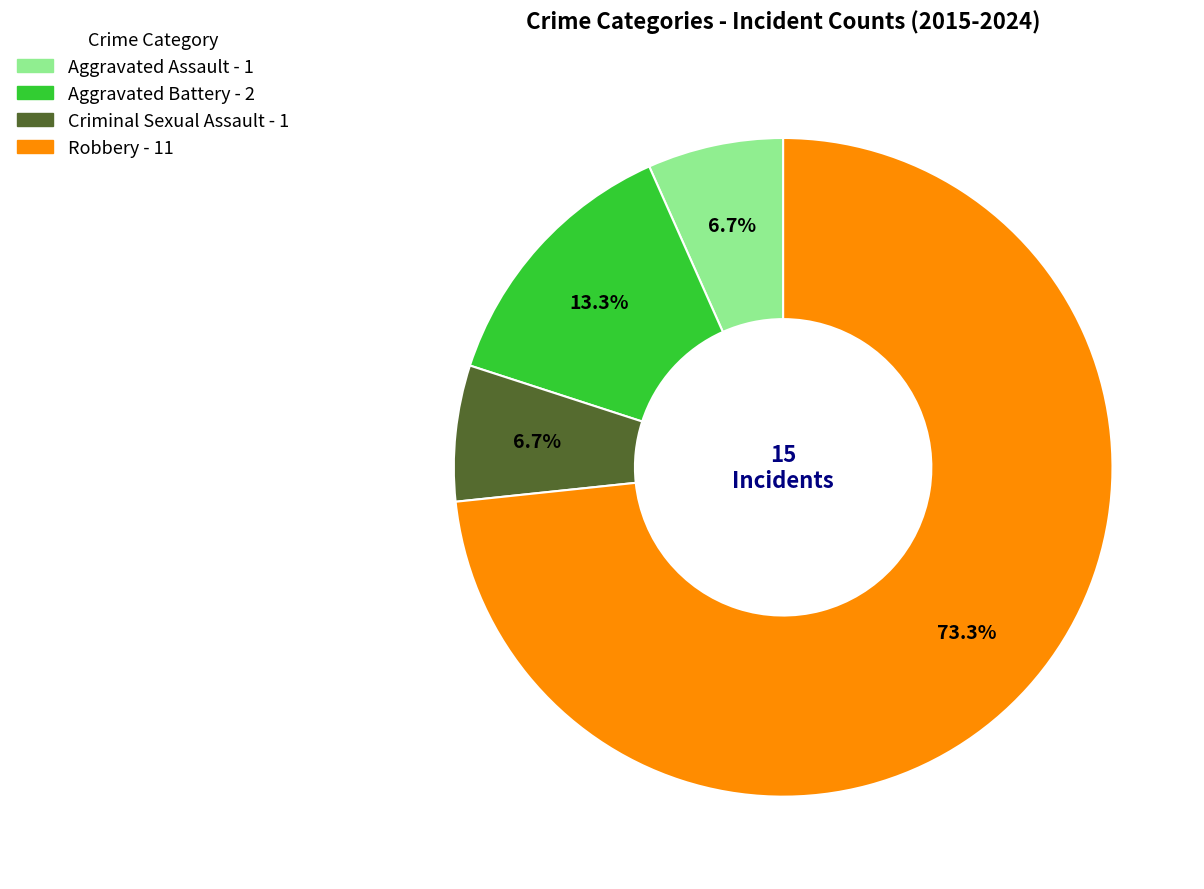

What is the largest slice in the pie chart?

Robbery